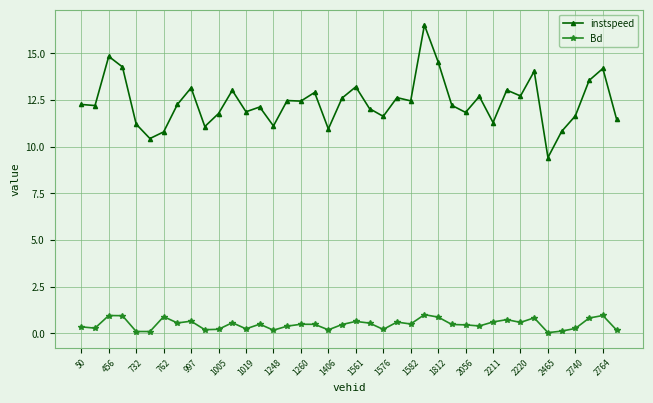

At how many categories does at least one series exceed 3?

40